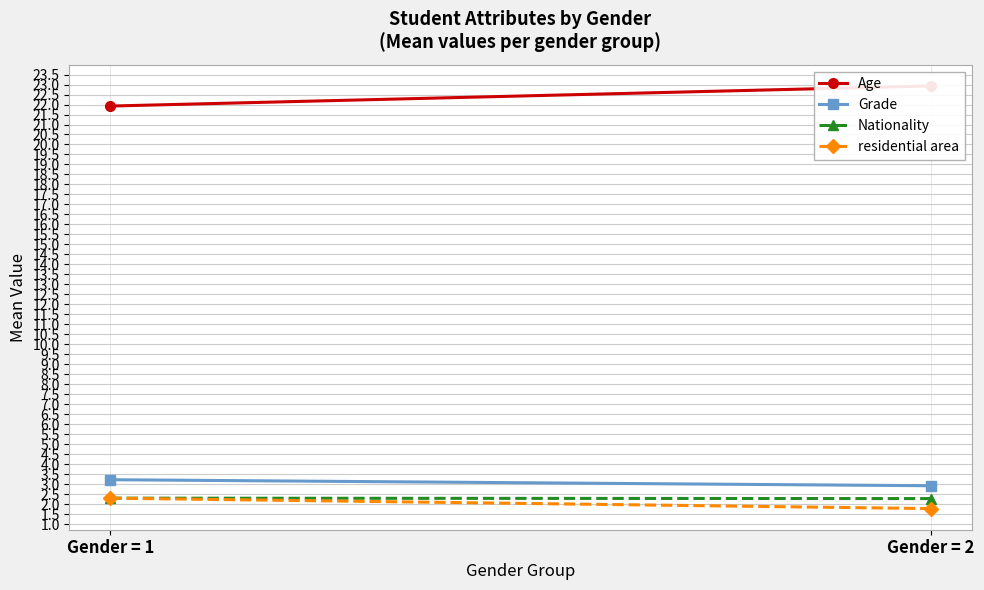

True or false: residential area has a value of 2.3 at Gender = 1.

True